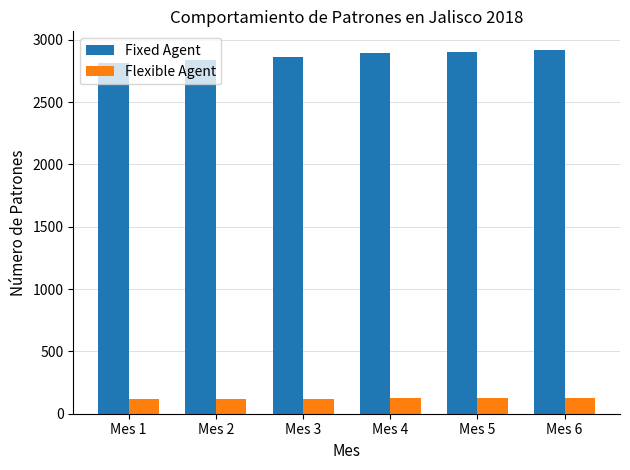

How many Flexible Agent values are between 118 and 124?

4